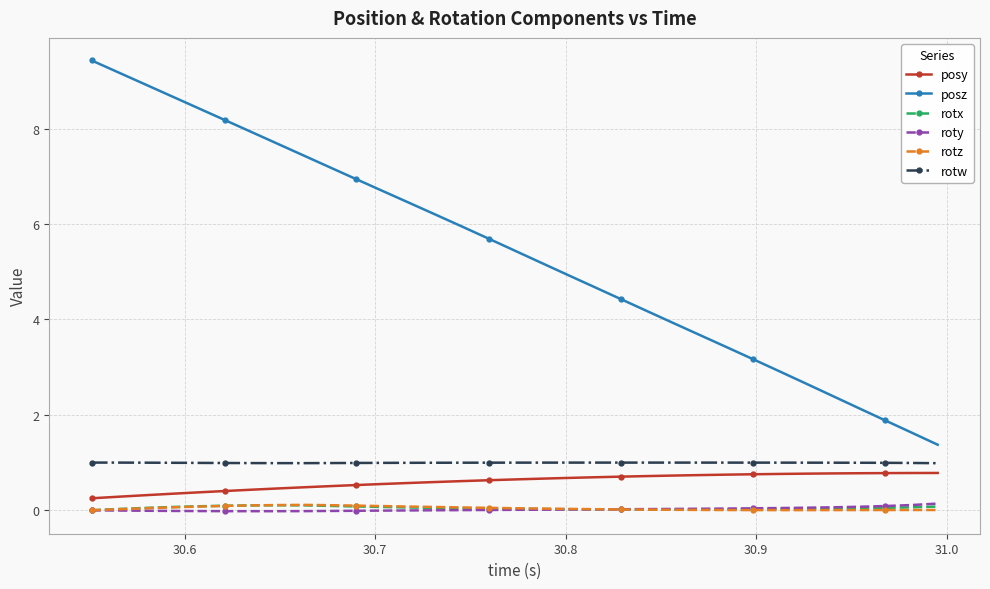

What is the value of the rotw point at the 13th from the left?

1.0